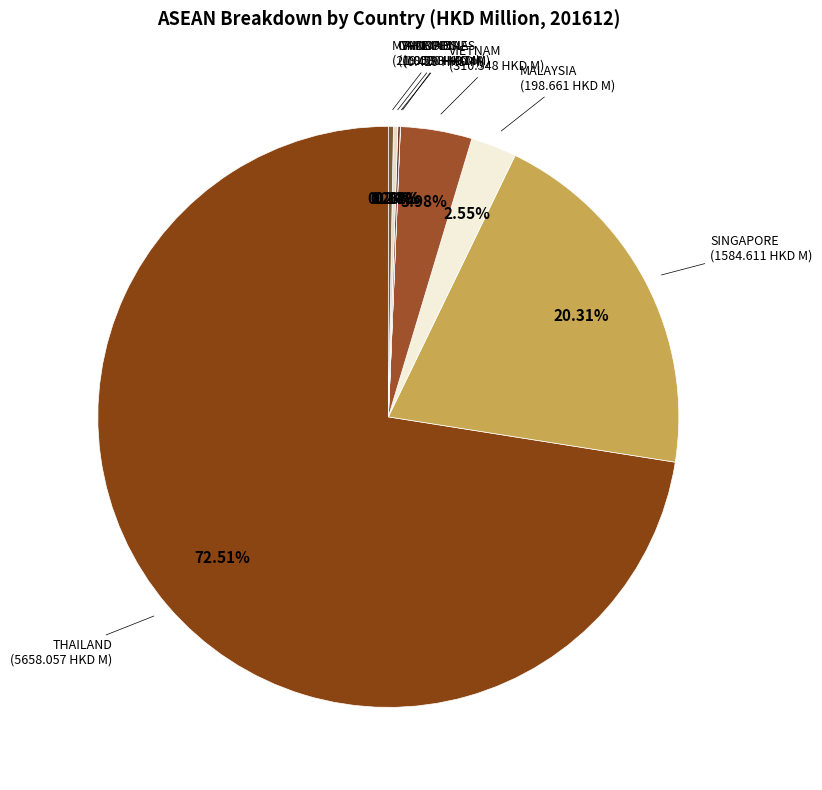

Count the number of slices in the pie.

8